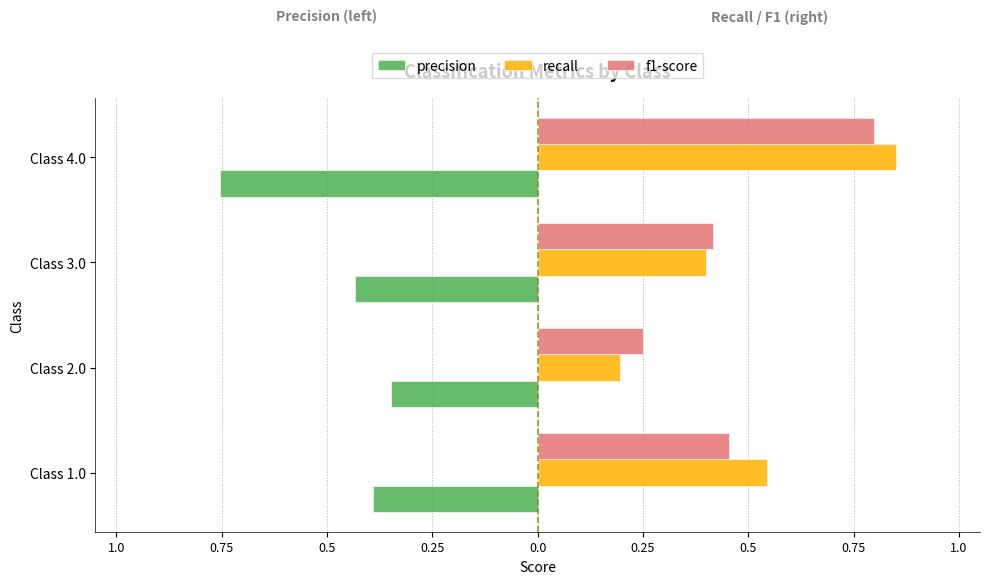

What are all the series names shown in the legend?

precision, recall, f1-score